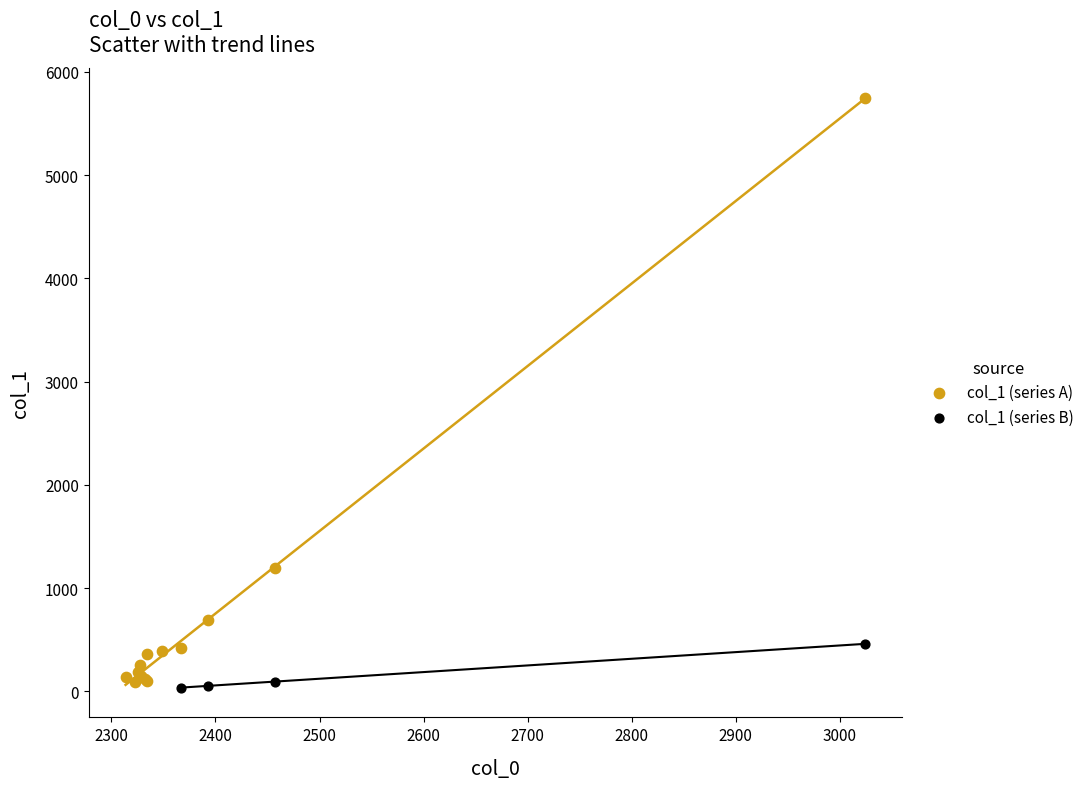

Which series has the widest spread of Y values?

col_1 (series A)